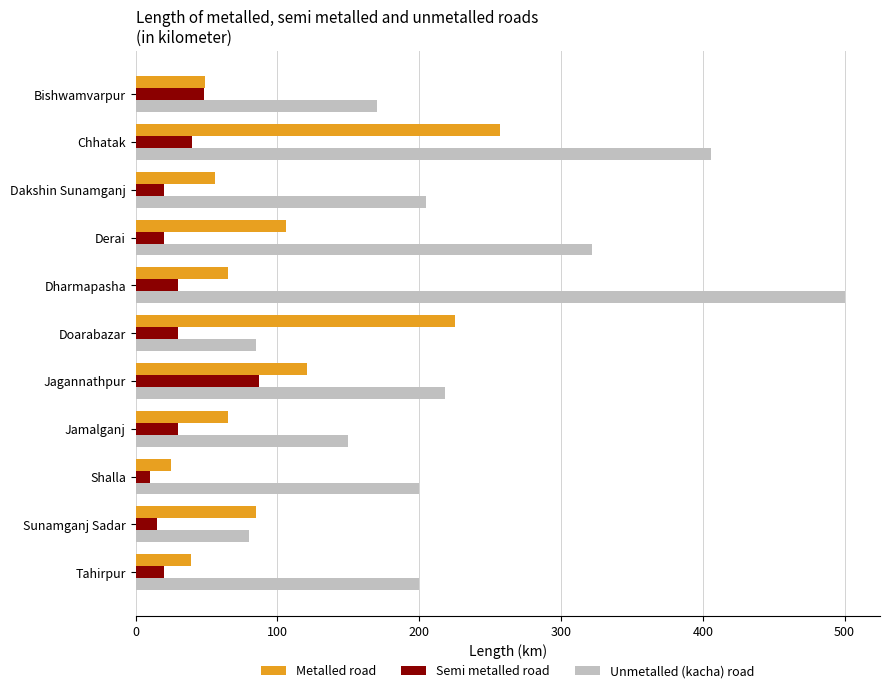

At how many categories does at least one series exceed 210?

5